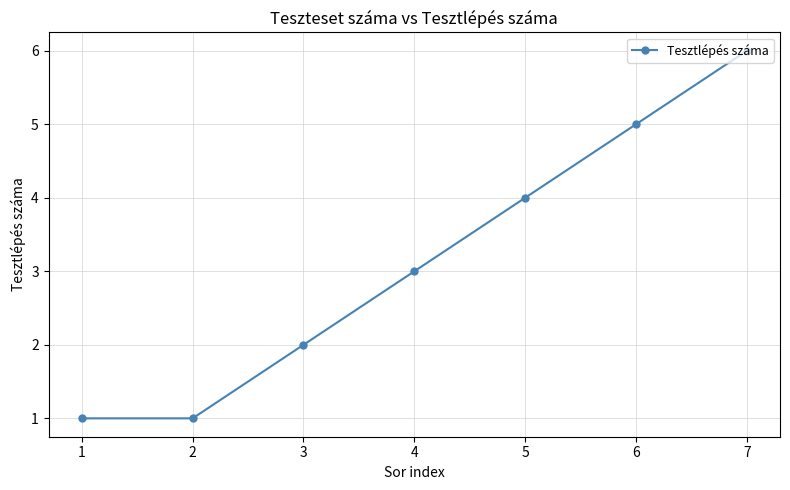

What is the difference between the maximum and minimum values?

5